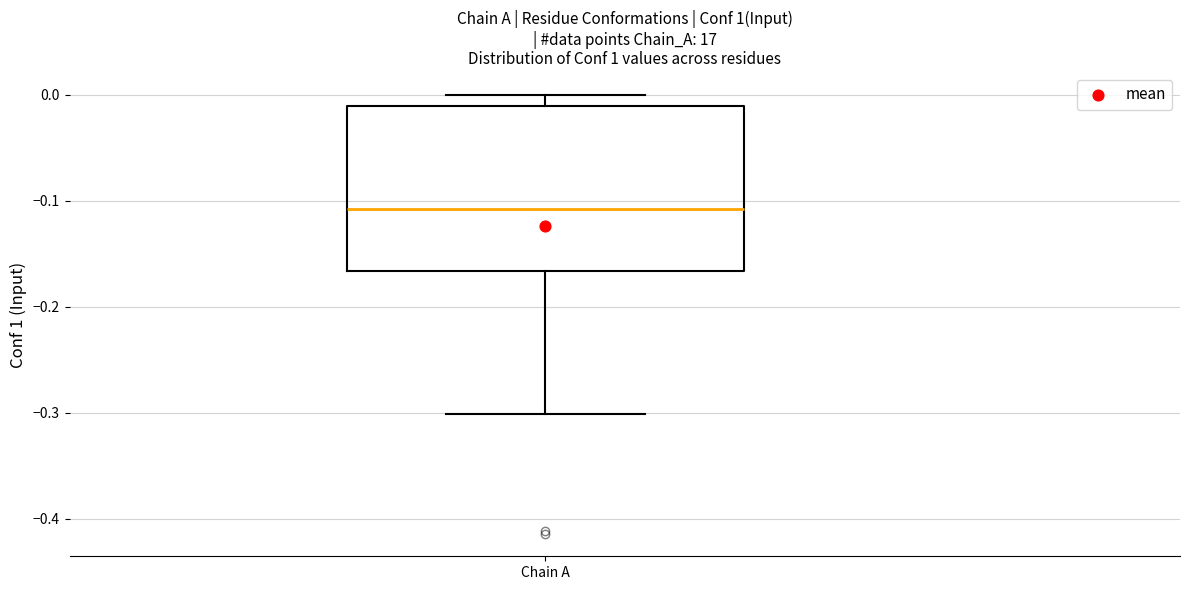

Transcribe this box plot: give where the median line is, the range the box spans, and where the two whiskers end, as read against the y-axis. The values are not printed on the chart, so give them approximately, as read against the axis.

median -0.11, box -0.17 to -0.01, whiskers -0.30 to 0.00